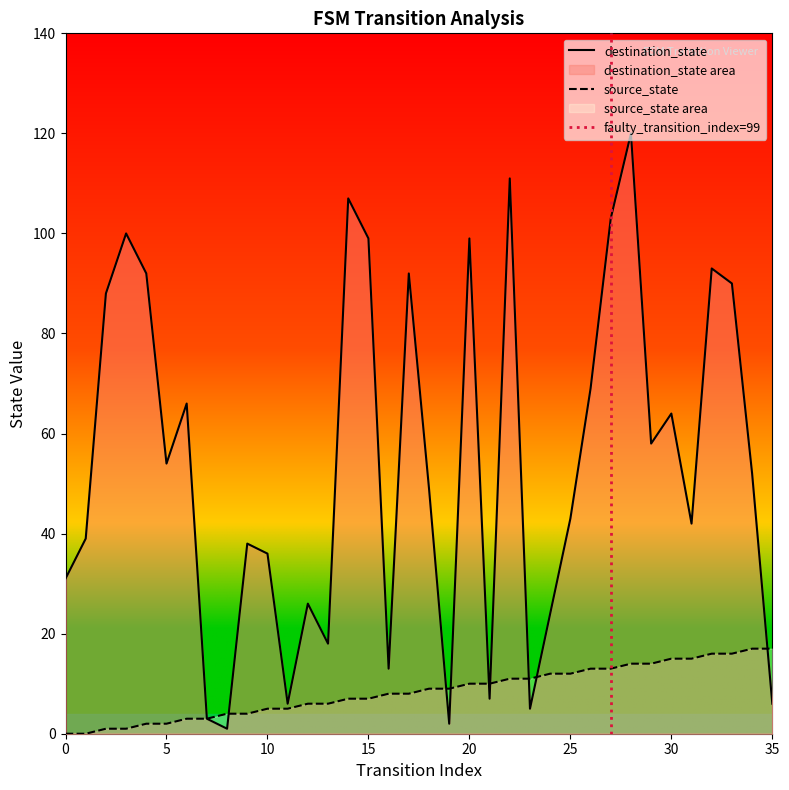

Between 24 and 25, which is larger?

24